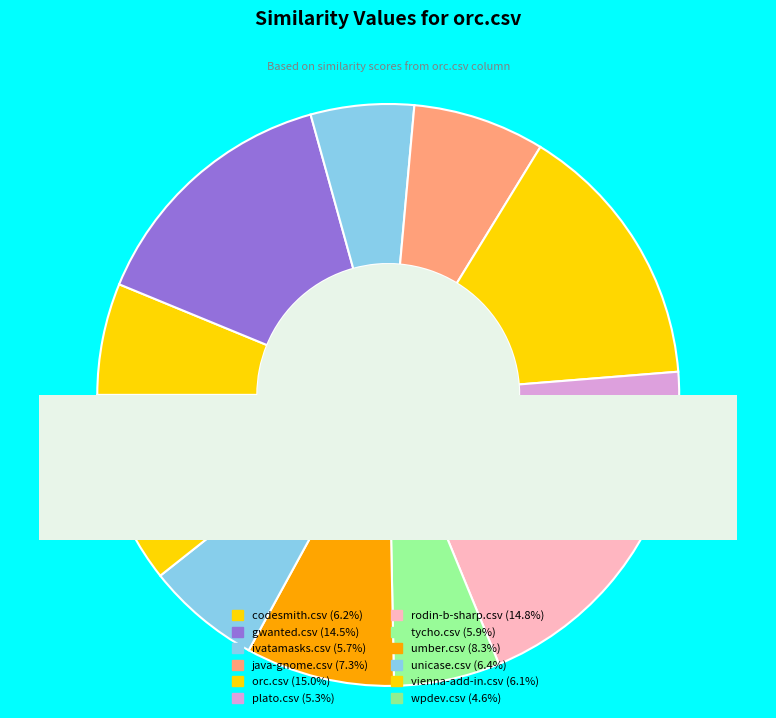

Which has a higher value, wpdev.csv or ivatamasks.csv?

ivatamasks.csv